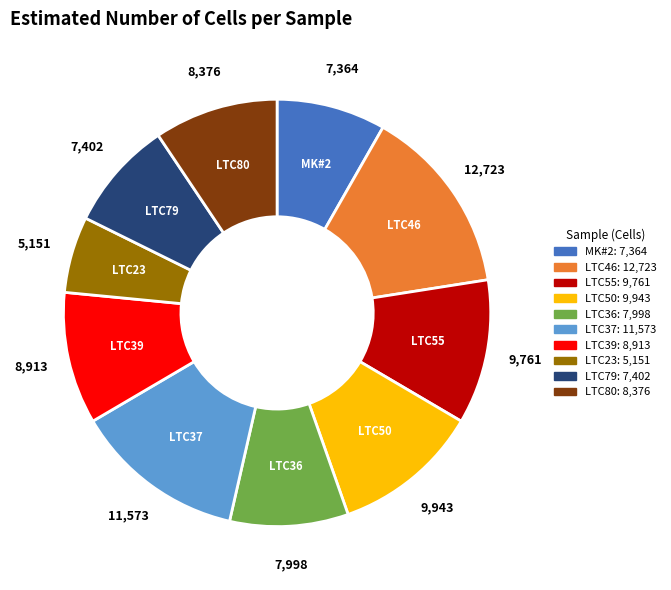

Is there a majority slice in this chart?

No